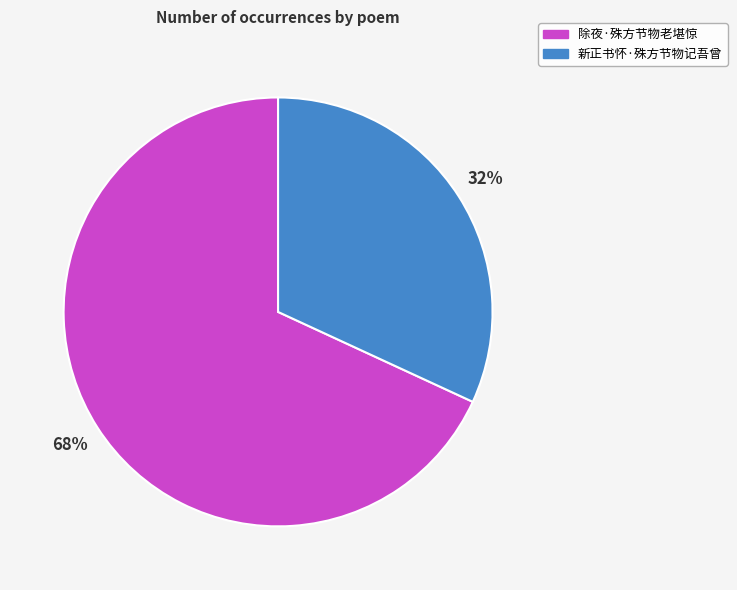

True or false: 除夜·殊方节物老堪惊 accounts for 74% of the total.

False